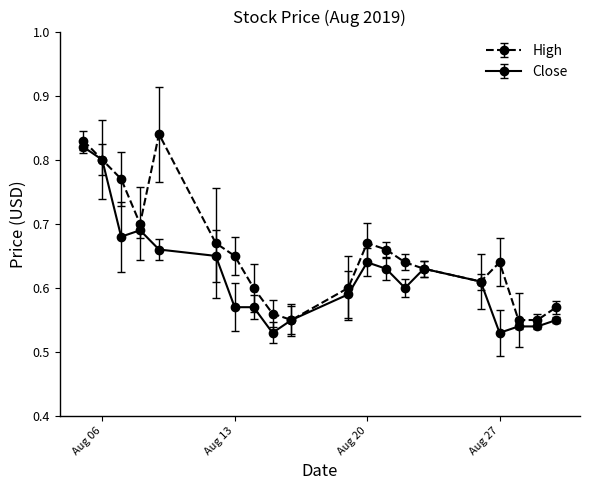

Which series has the largest total across all categories?

High